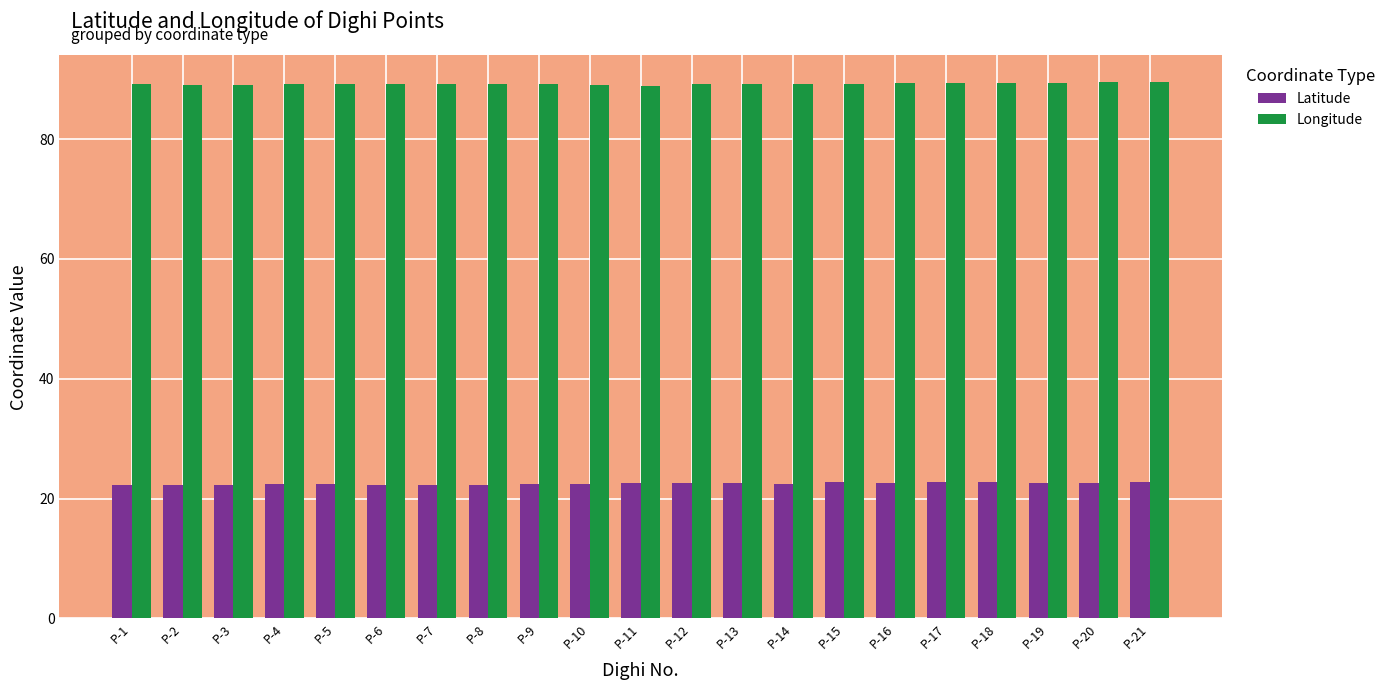

What is the difference between the highest and lowest values at P-17?

66.5